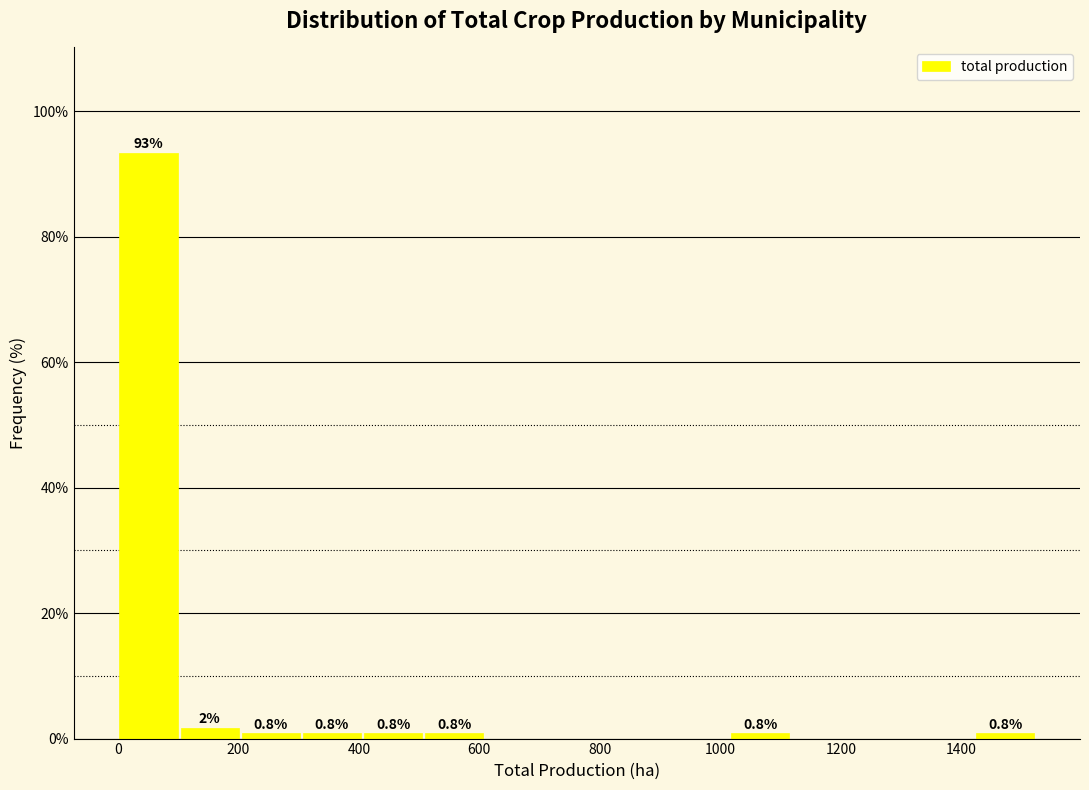

Which range on the x-axis has the tallest bar?

0 to 100